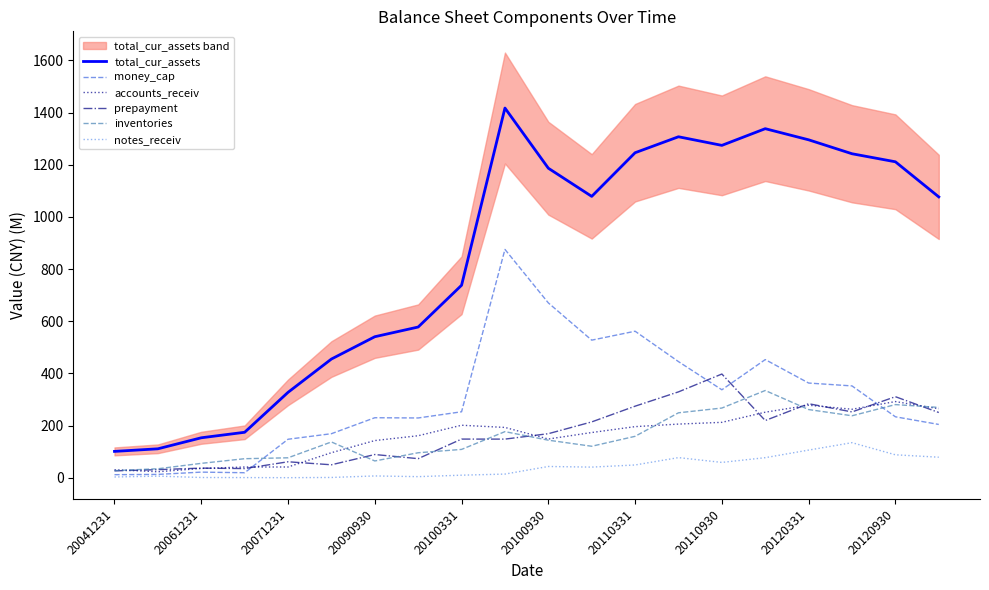

Does the chart have visible grid lines?

No